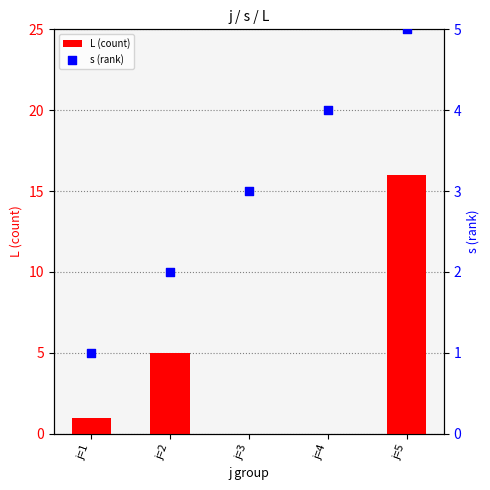

At which category is the sum across all series the highest?

j=5